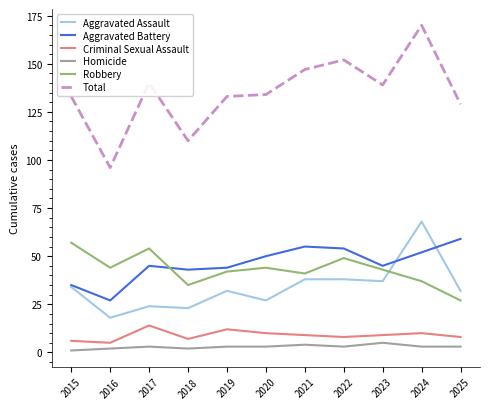

Is the value of Aggravated Battery at 2016 greater than the value of Criminal Sexual Assault at 2020?

Yes